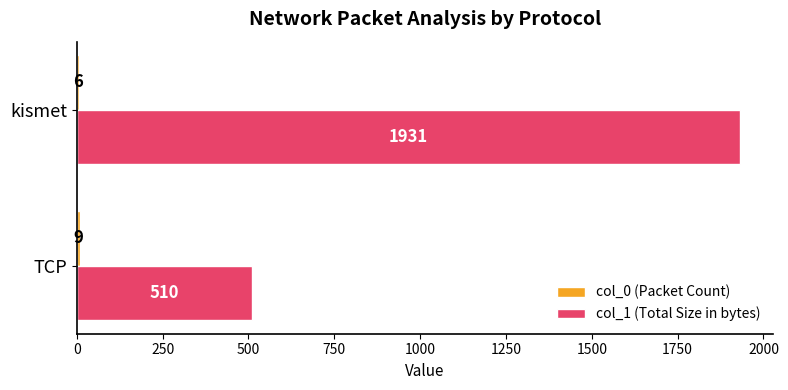

What is the sum of all col_1 (Total Size in bytes) values?

2441